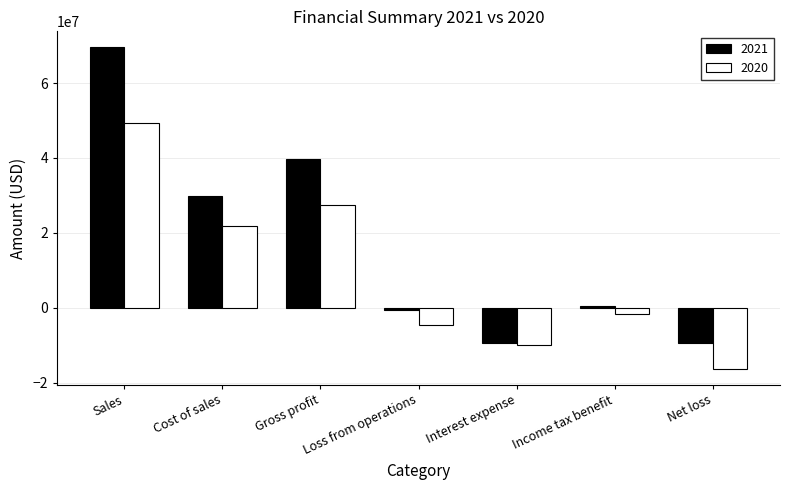

What is the difference between the maximum and minimum values in the 2021 series?

78824586